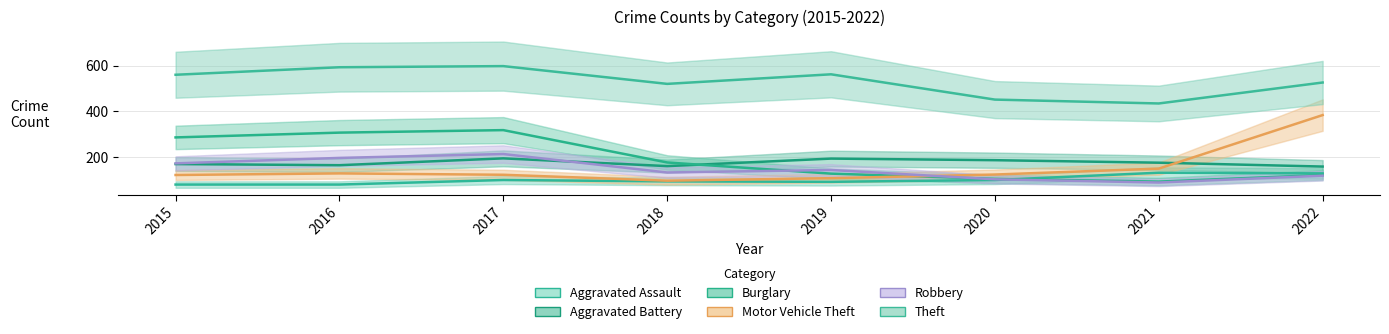

How many data points does each series have?

8